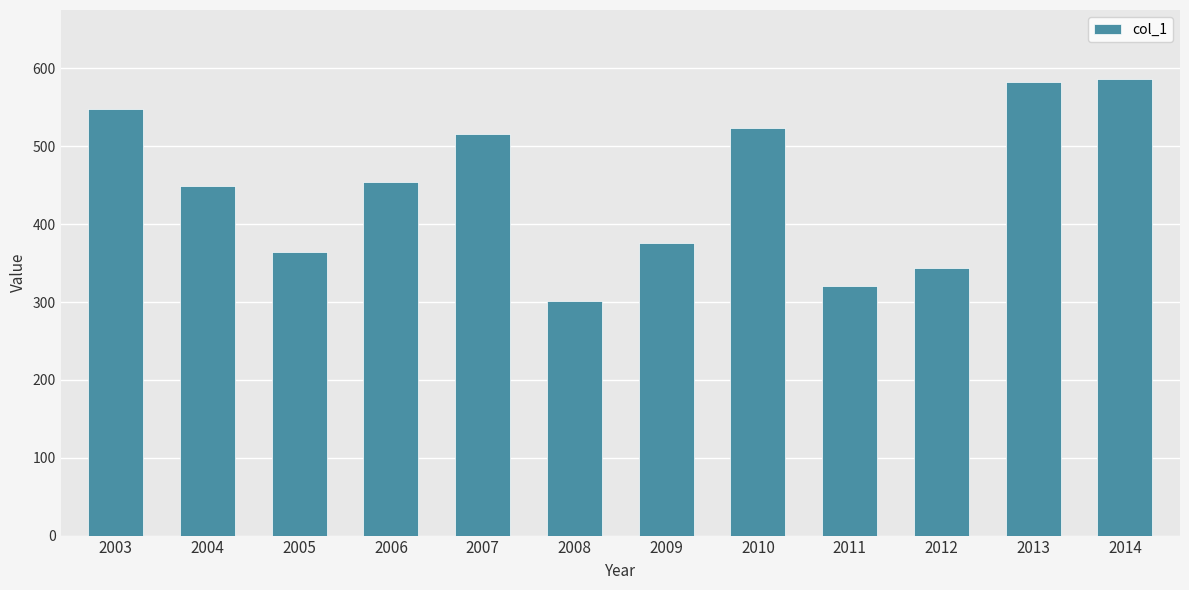

Which category has the lowest value across all series?

2008